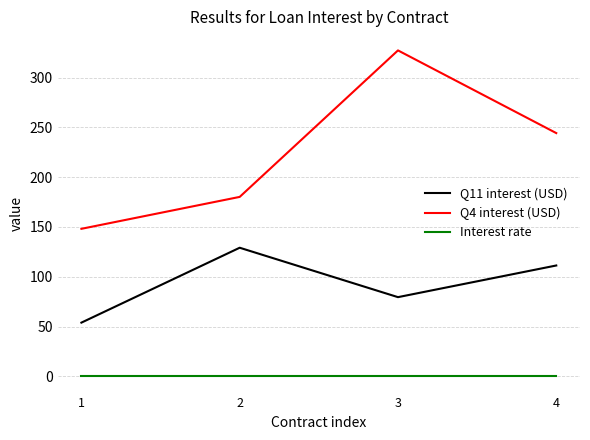

How many lines are shown in the chart?

3